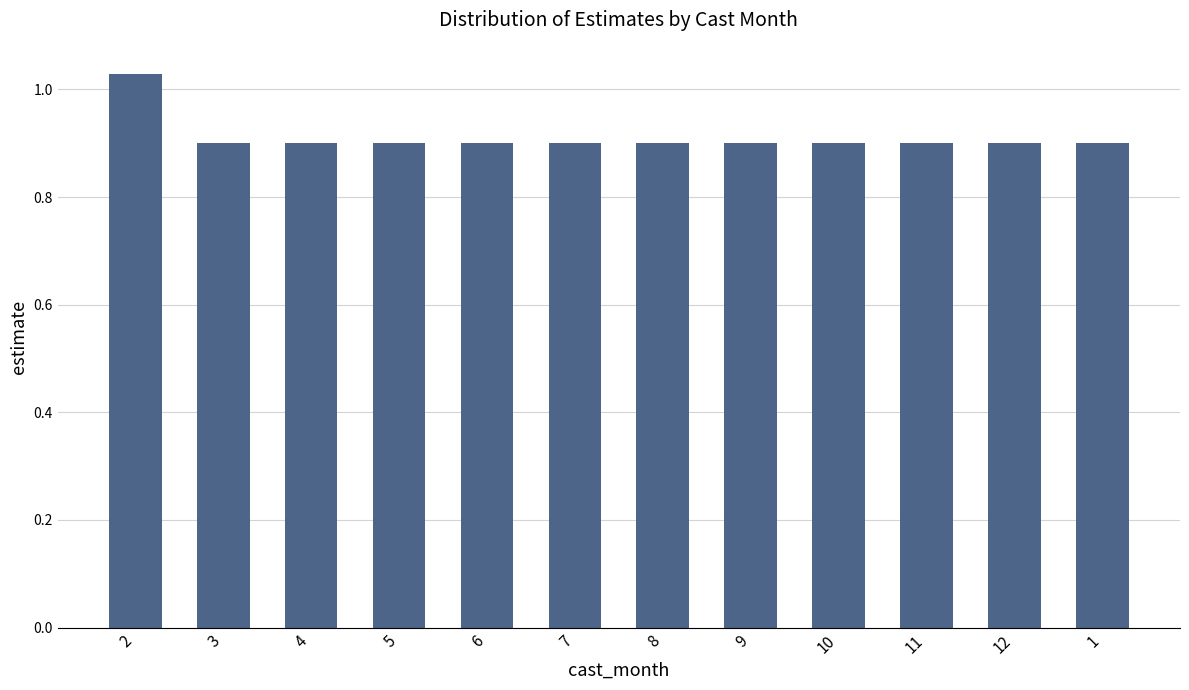

What is the average value?

0.9